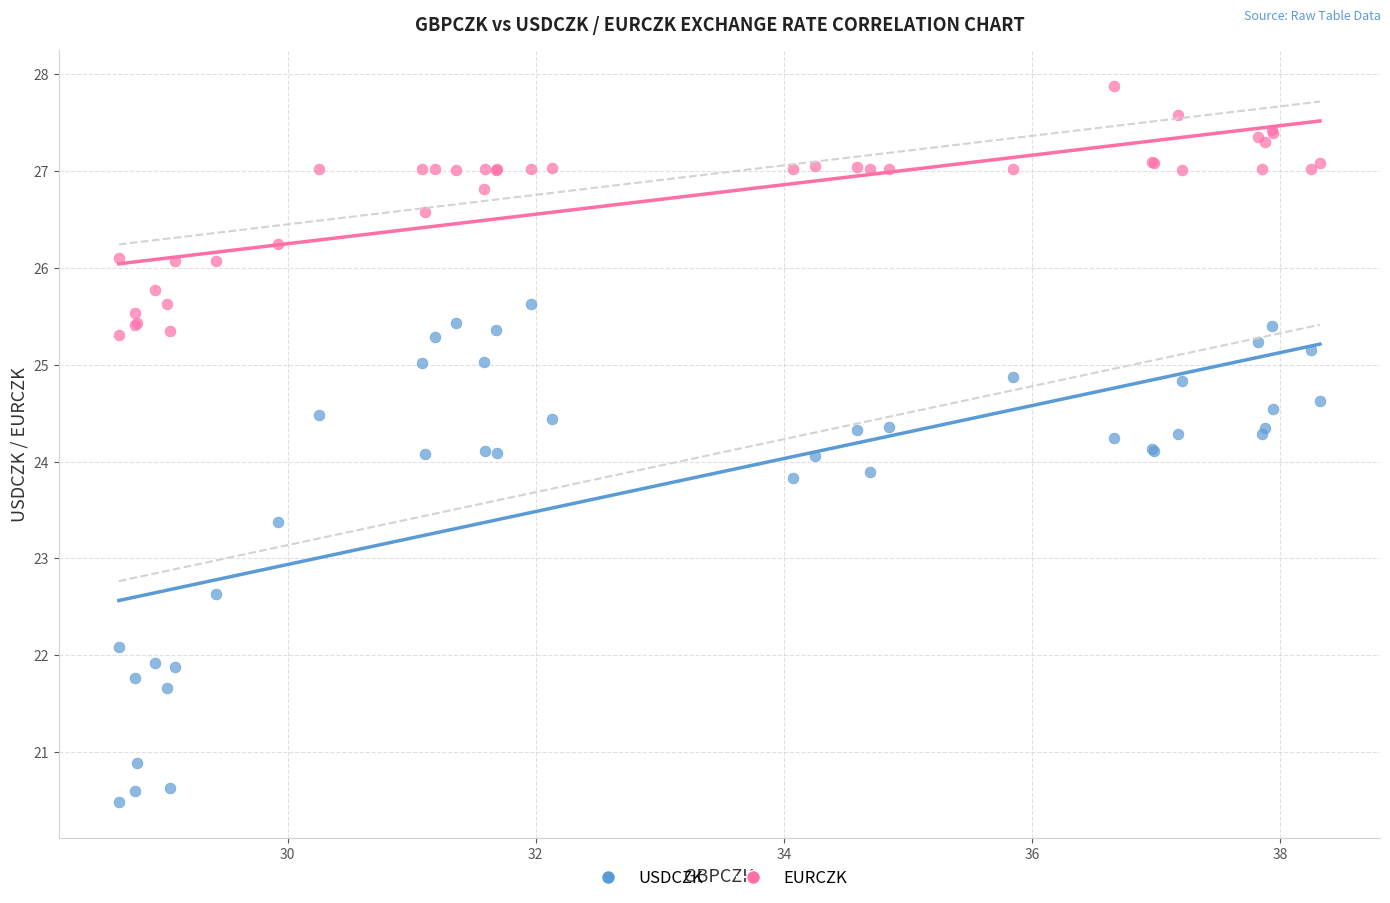

Which series has the widest spread of Y values?

USDCZK